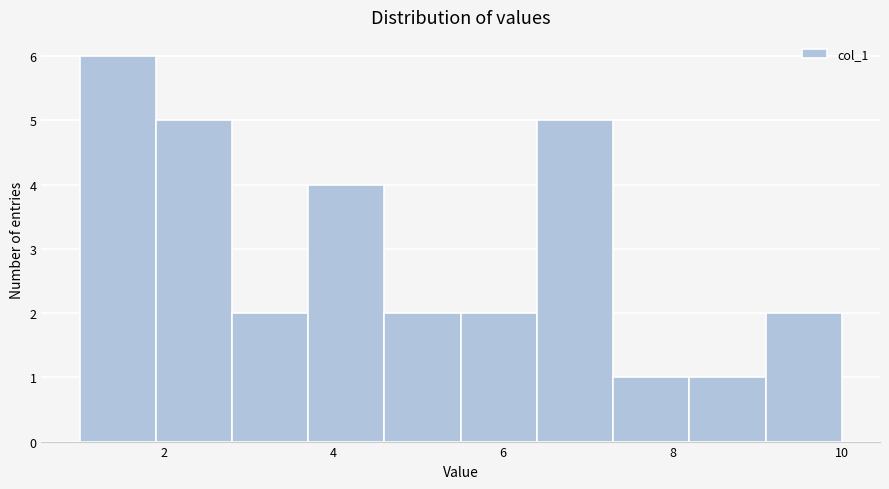

Reading left to right, list every bar in this chart as the range it spans on the x-axis followed by its height. Neither the bar edges nor the heights are printed on the chart, so give them approximately, as read against the axes.

1.0 to 1.9: 6
1.9 to 2.8: 5
2.8 to 3.7: 2
3.7 to 4.6: 4
4.6 to 5.5: 2
5.5 to 6.4: 2
6.4 to 7.3: 5
7.3 to 8.2: 1
8.2 to 9.1: 1
9.1 to 10.0: 2